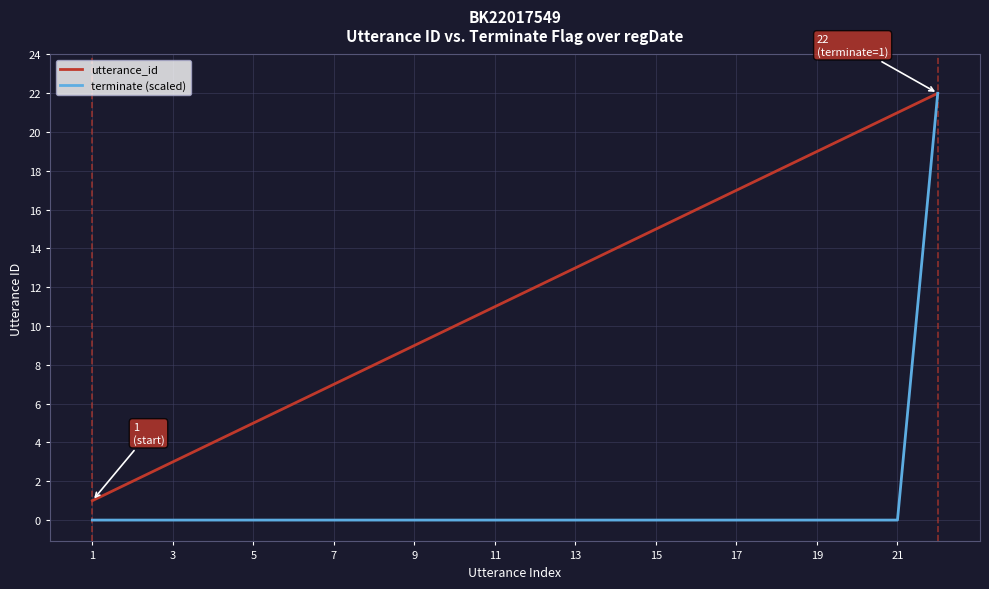

Rank the series by their average value, from lowest to highest.

terminate (scaled), utterance_id